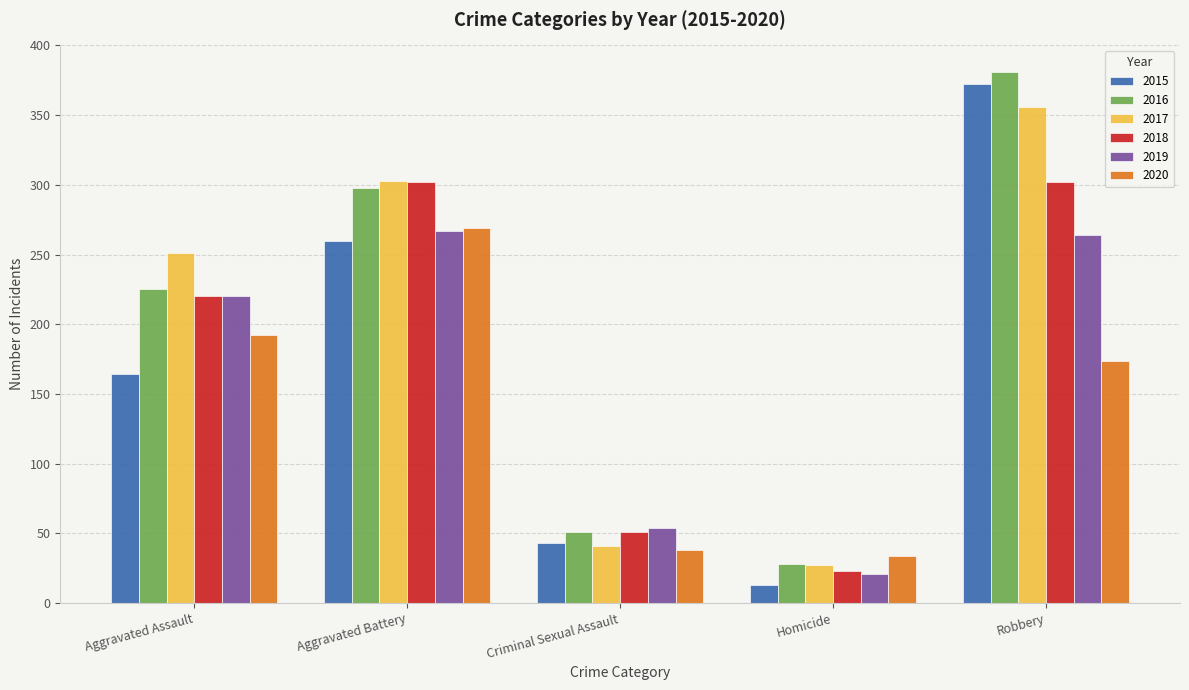

What is the smallest value displayed?

13